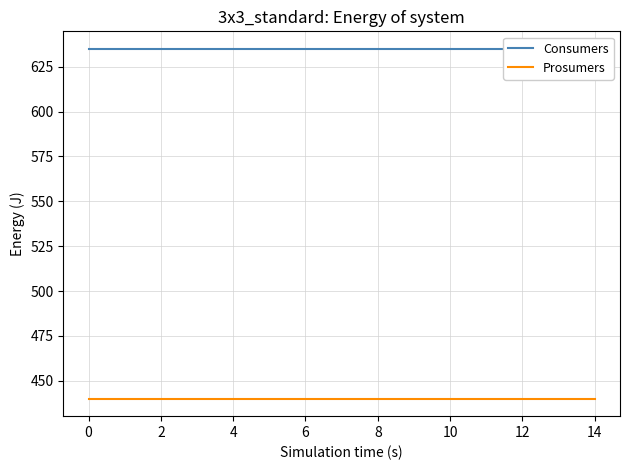

What is the difference between the highest and lowest values at 16?

195